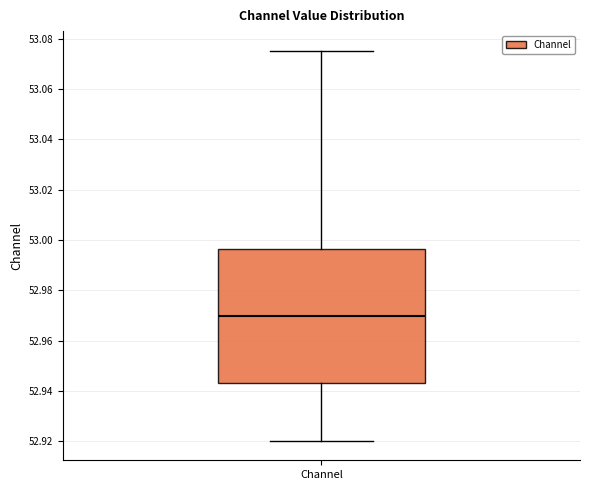

Transcribe this box plot: give where the median line is, the range the box spans, and where the two whiskers end, as read against the y-axis. The values are not printed on the chart, so give them approximately, as read against the axis.

median 52.970, box 52.944 to 52.996, whiskers 52.920 to 53.076